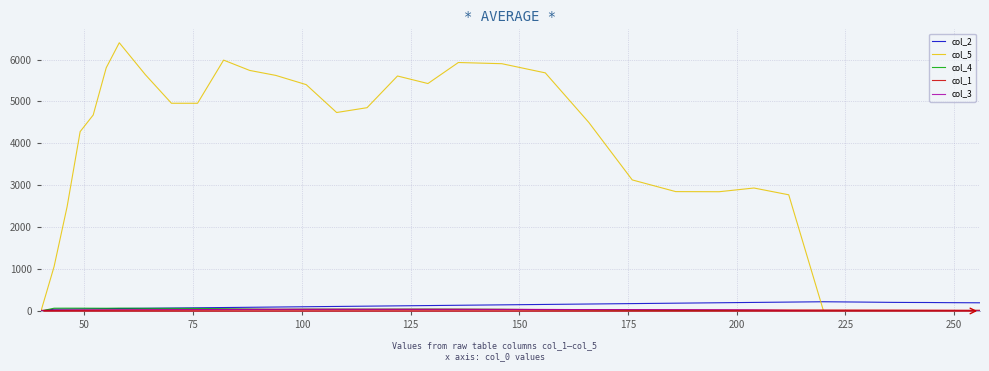

At how many categories does at least one series exceed 4166?

19